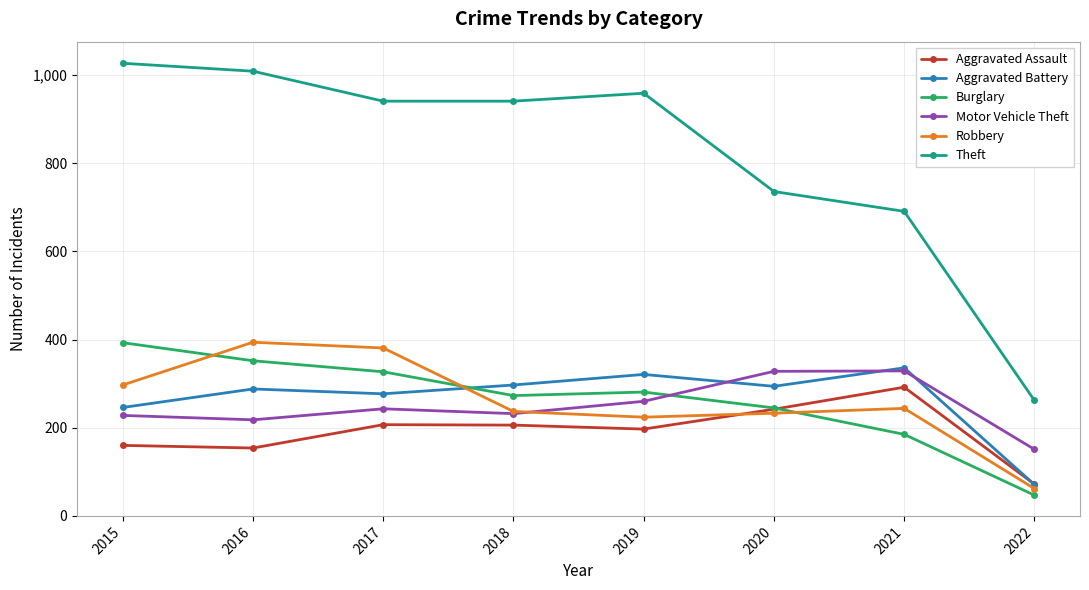

How many lines are shown in the chart?

6